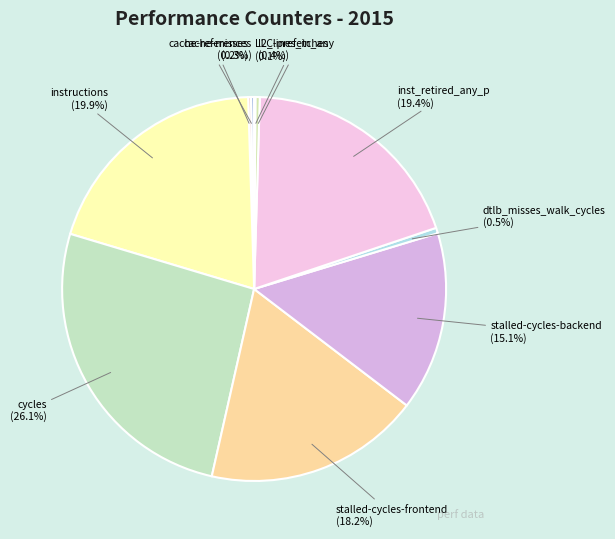

Is it true that stalled-cycles-frontend is 6% of the pie?

False